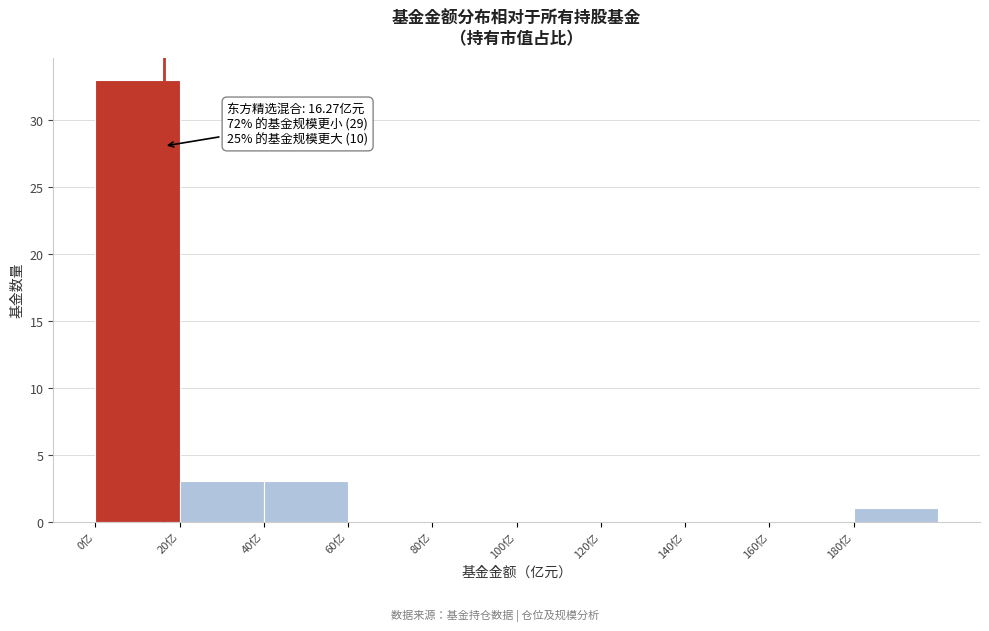

Over which range of the x-axis is the bar tallest?

0 to 20